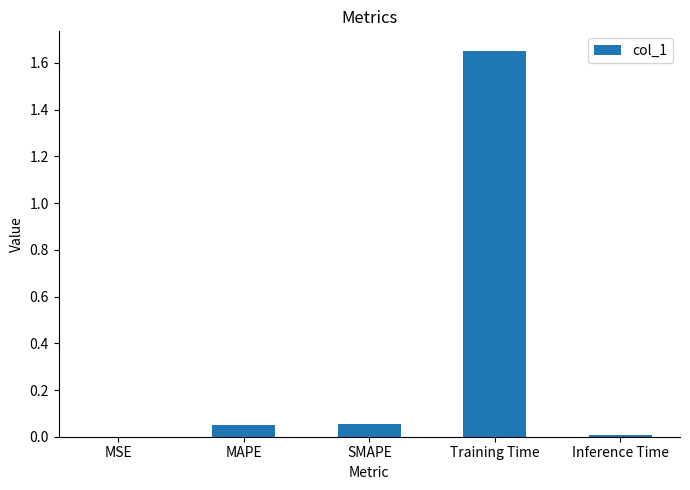

Are the bars grouped side by side (vs. stacked)?

No